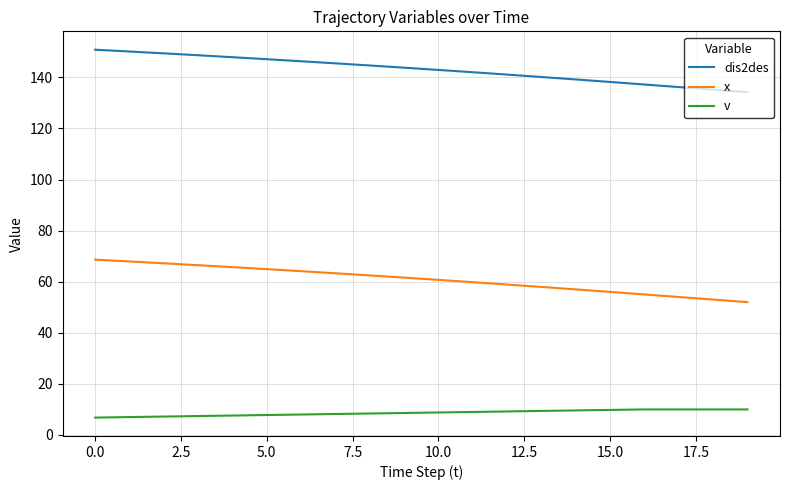

What is the lowest value of the x series?

52.0